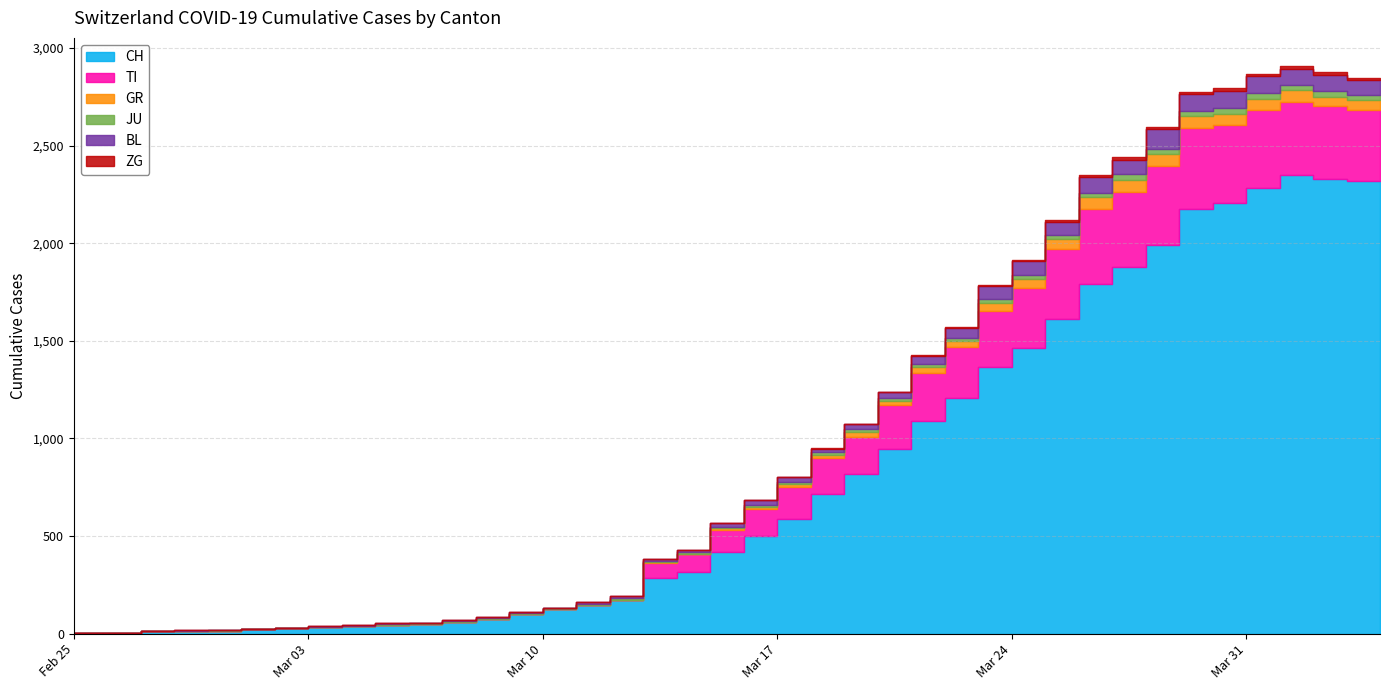

List the labels in order of ZG value, largest first.

2020-04-03, 2020-03-31, 2020-04-02, 2020-04-04, 2020-03-30, 2020-04-01, 2020-03-27, 2020-03-28, 2020-03-29, 2020-03-26, 2020-03-25, 2020-03-24, 2020-03-21, 2020-03-22, 2020-03-23, 2020-03-19, 2020-03-20, 2020-02-25, 2020-02-26, 2020-02-27, 2020-02-28, 2020-02-29, 2020-03-01, 2020-03-02, 2020-03-03, 2020-03-04, 2020-03-05, 2020-03-06, 2020-03-07, 2020-03-08, 2020-03-09, 2020-03-10, 2020-03-11, 2020-03-12, 2020-03-13, 2020-03-14, 2020-03-15, 2020-03-16, 2020-03-17, 2020-03-18